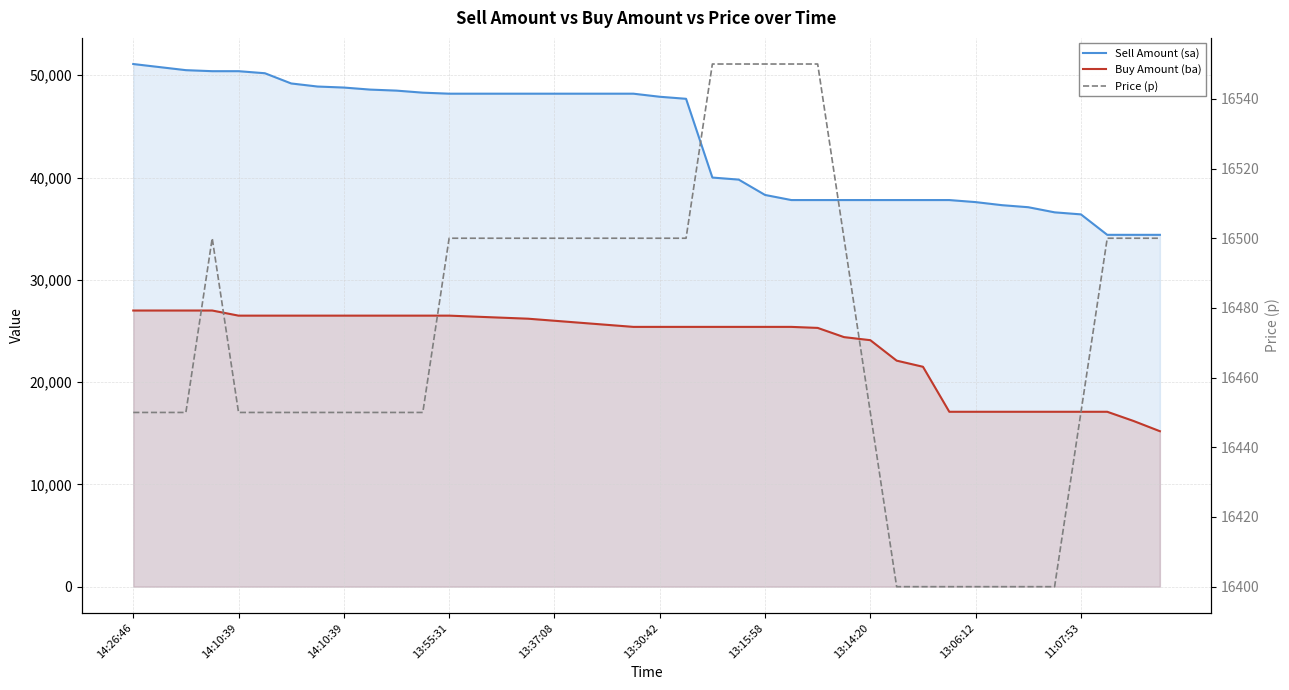

What is the difference between the maximum and second lowest values in the Sell Amount (sa) series?

16700